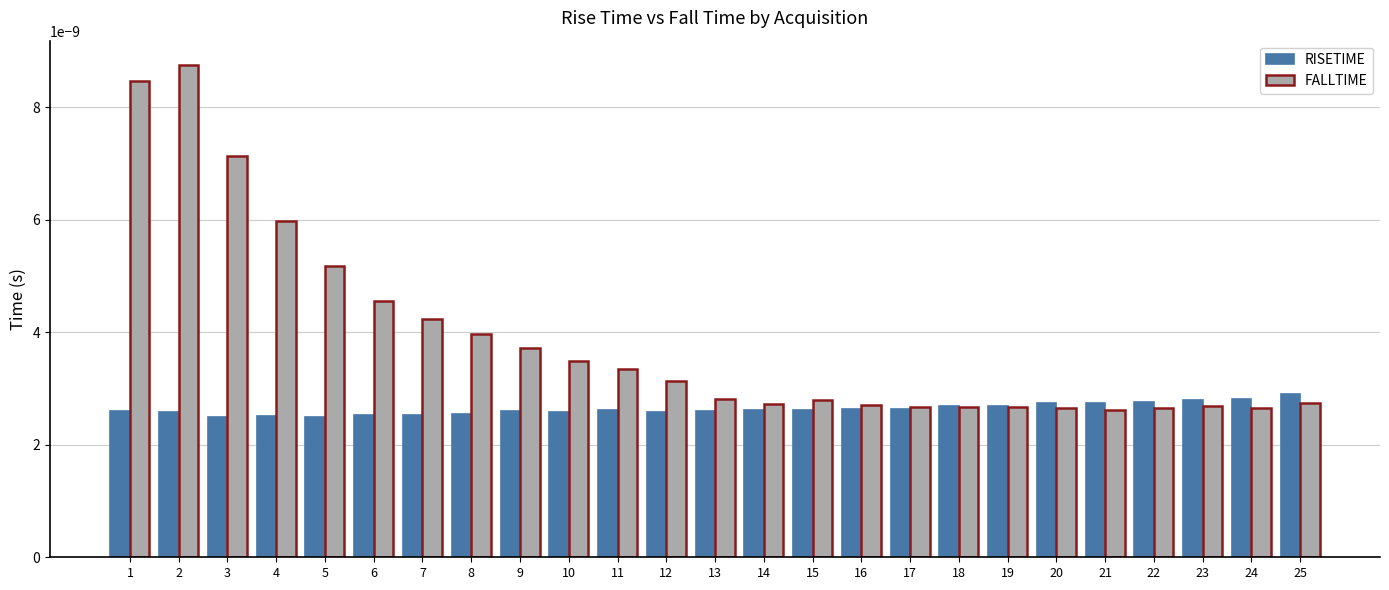

List the series in order of their overall mean, highest first.

FALLTIME, RISETIME